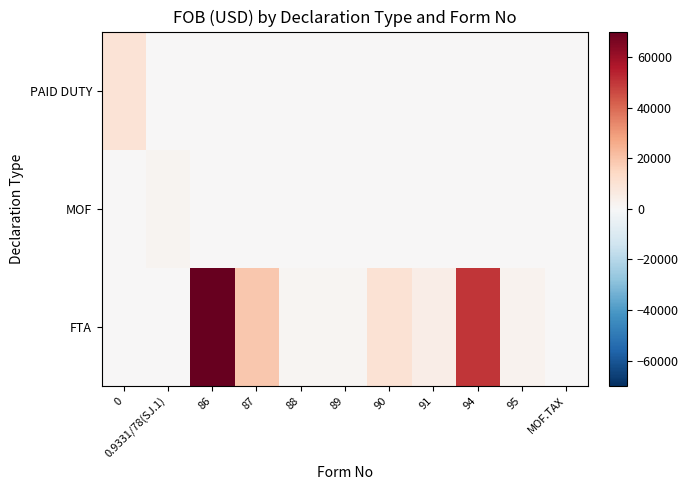

Rank the series at 90 from lowest to highest value.

MOF, PAID DUTY, FTA